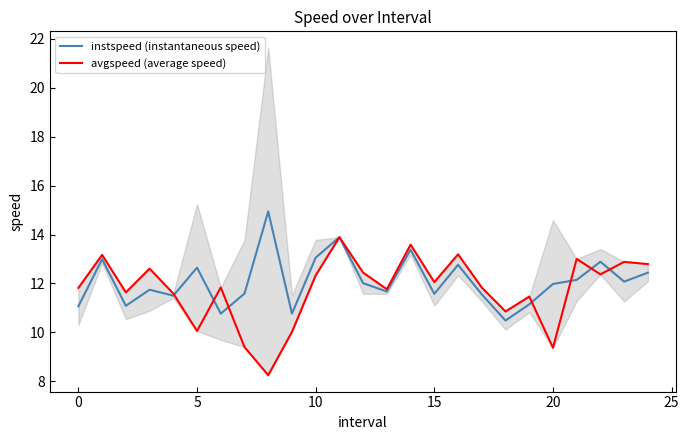

What is the approximate value of instspeed (instantaneous speed) at 13?

11.7